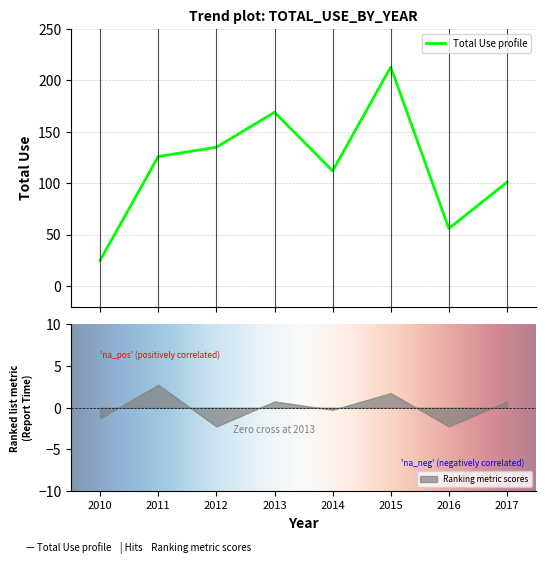

What is the value of the 6th point from the left?

213